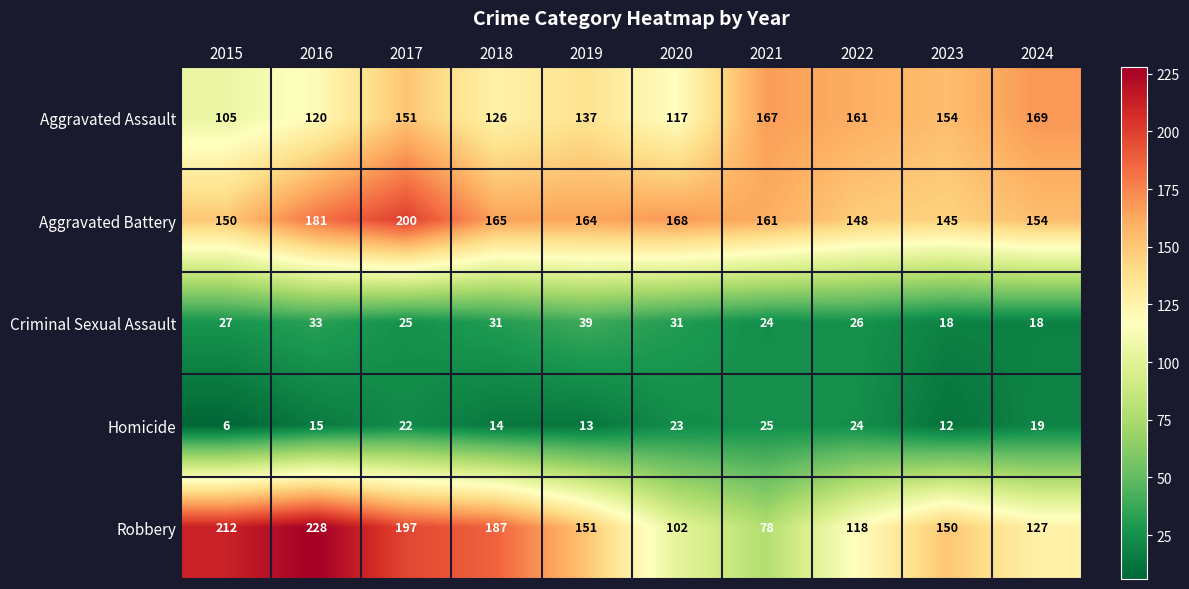

Which category has the highest value in the Homicide series?

2021